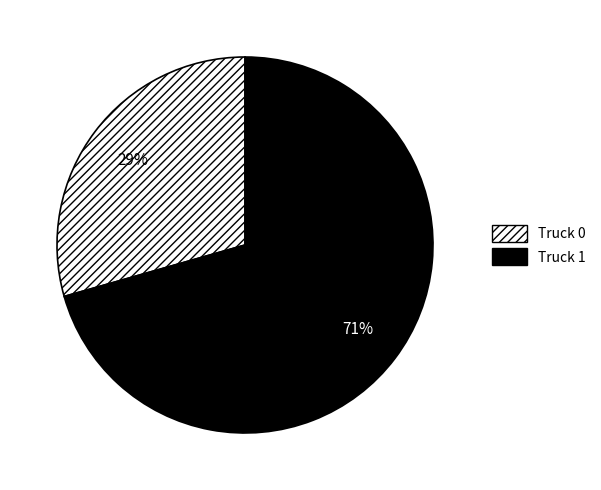

Between Truck 0 and Truck 1, which is larger?

Truck 1